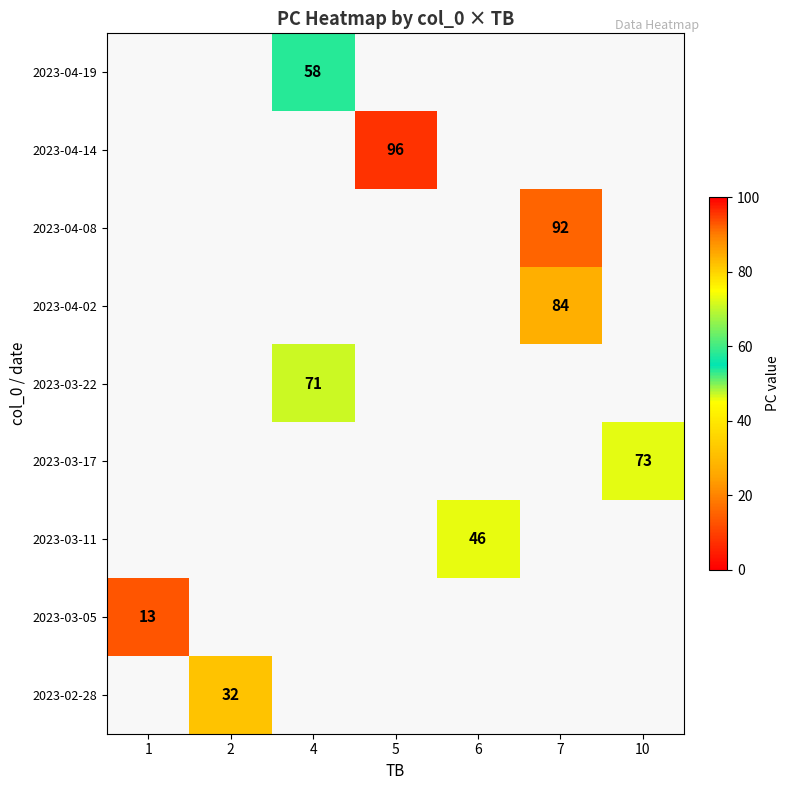

How many positive values does the row_6 series have?

1